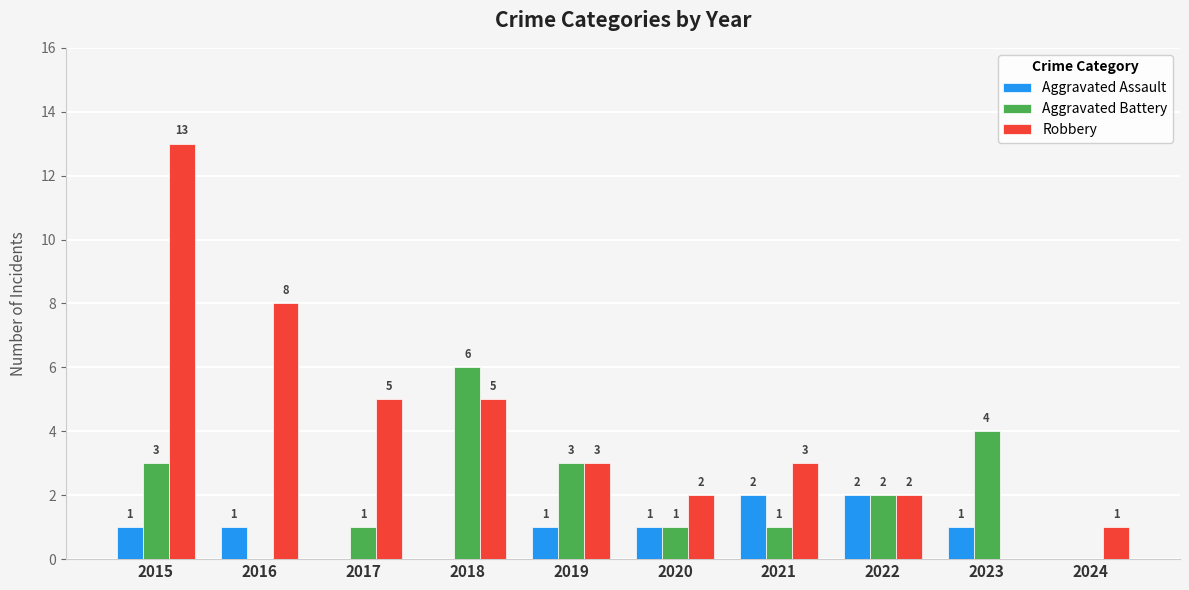

Which category has the highest value in the Robbery series?

2015